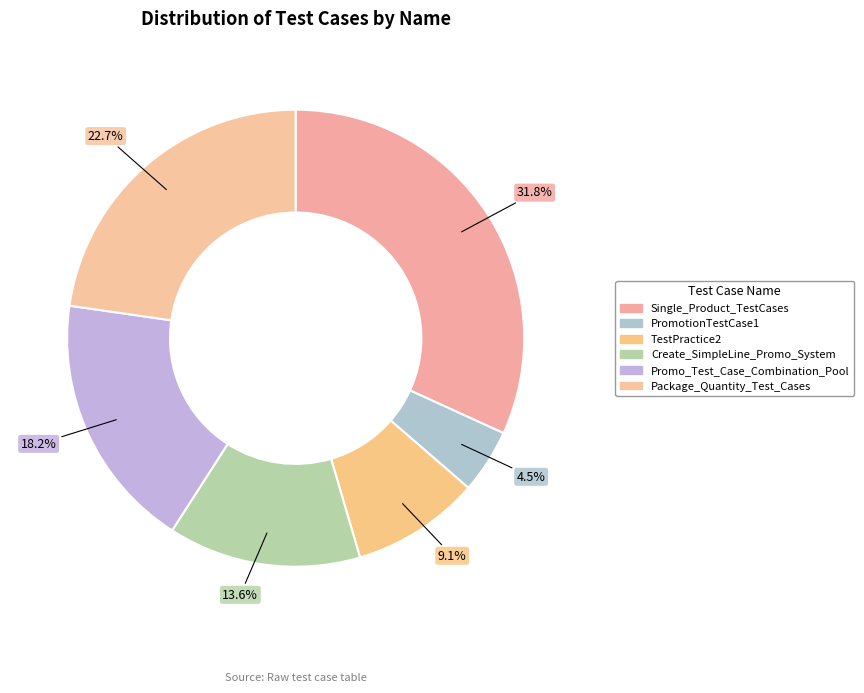

The Single_Product_TestCases slice represents 32% of the pie. True or false?

True